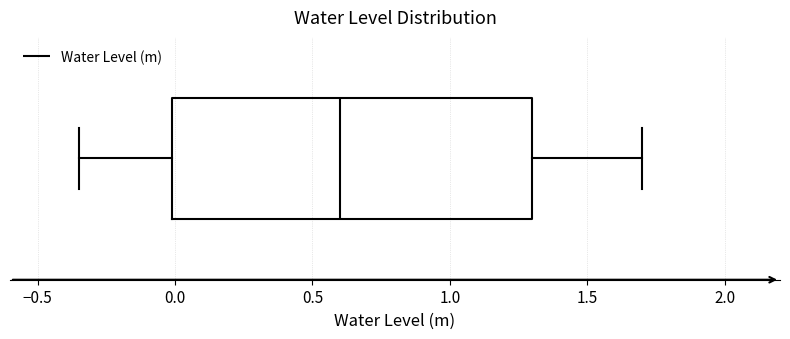

Transcribe this box plot: give where the median line is, the range the box spans, and where the two whiskers end, as read against the x-axis. The values are not printed on the chart, so give them approximately, as read against the axis.

median 0.60, box 0.00 to 1.30, whiskers -0.35 to 1.70